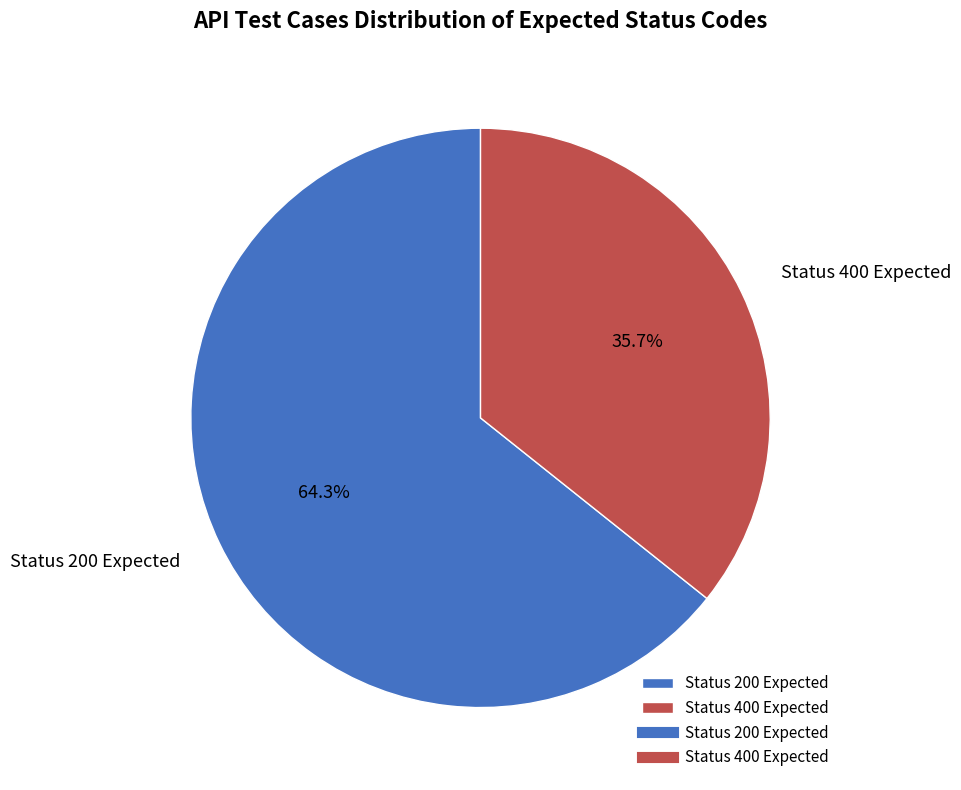

Rank the categories by value from highest to lowest.

Status 200 Expected, Status 400 Expected